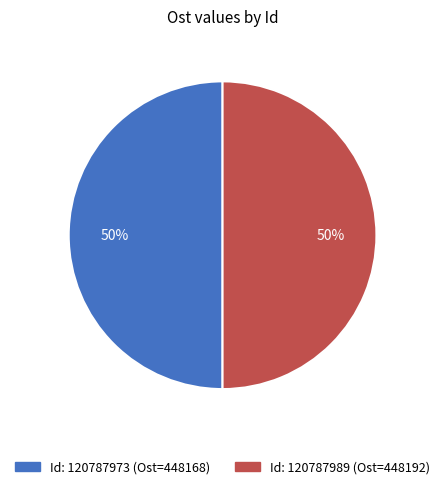

To the nearest percent, what is the average slice percentage?

50%